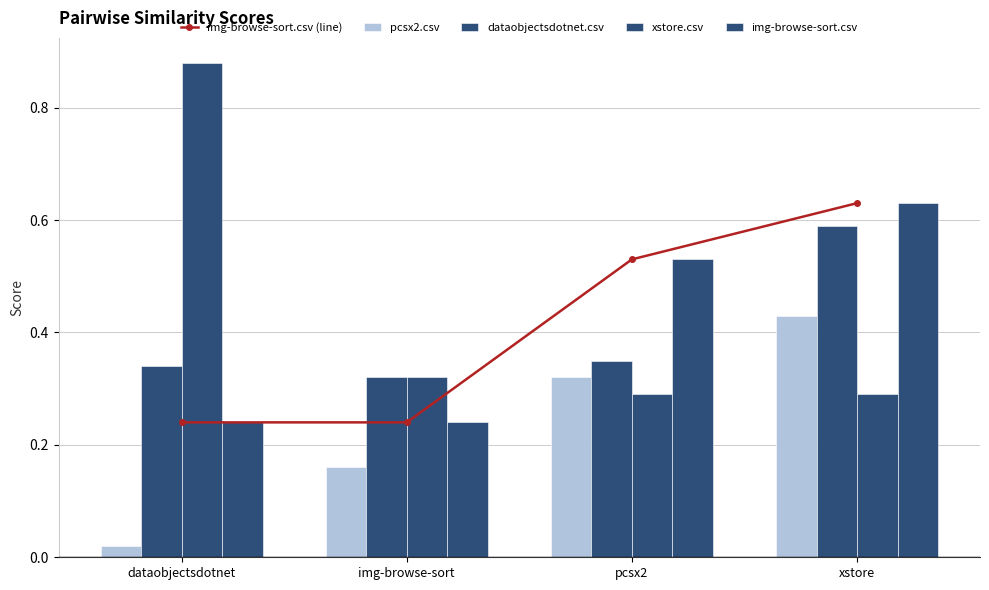

The value of pcsx2.csv at img-browse-sort is 0.2. True or false?

True